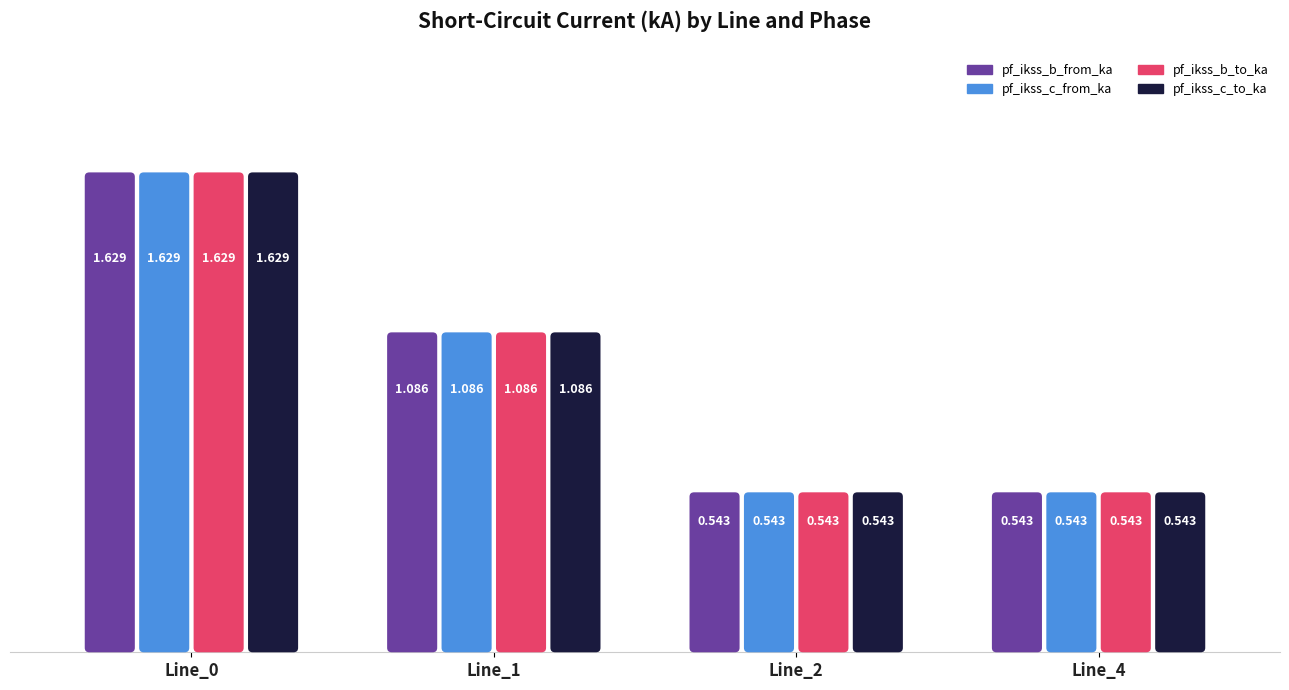

What is the difference between the second highest and minimum values in the pf_ikss_b_to_ka series?

0.5